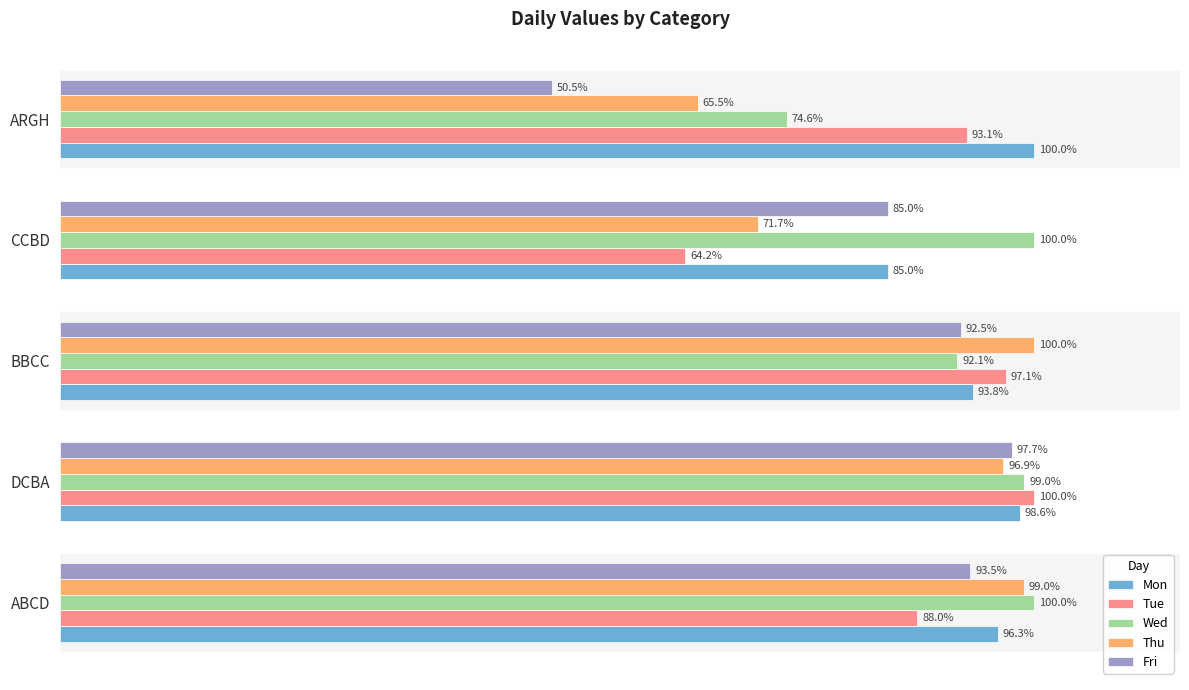

Rank the categories by Tue value from lowest to highest.

CCBD, ABCD, ARGH, BBCC, DCBA